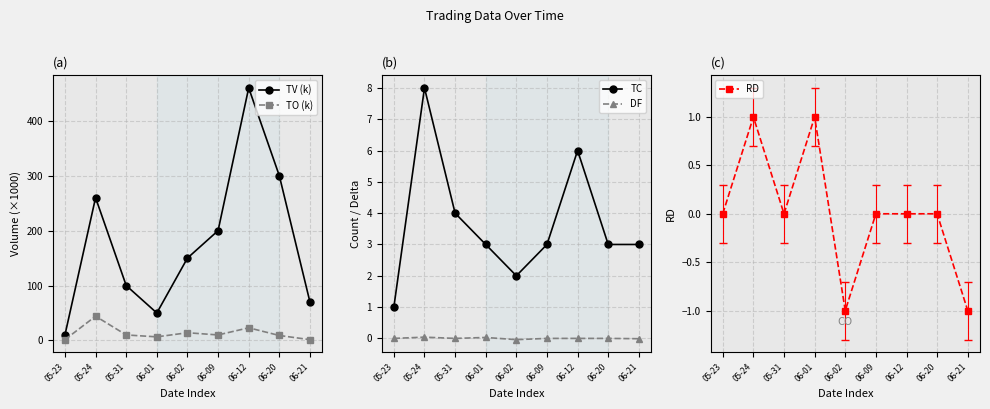

At which label is TV (k) closest to 235?

05-24